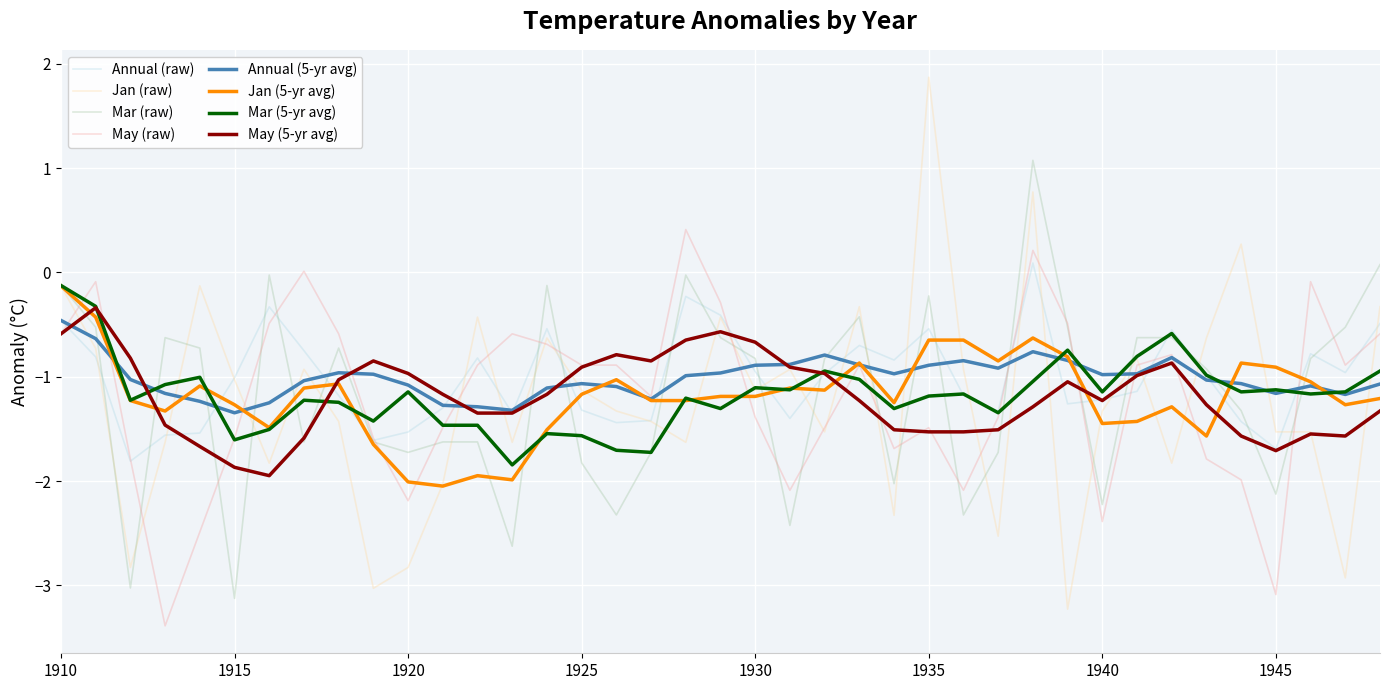

What is the greatest value displayed?

1.9